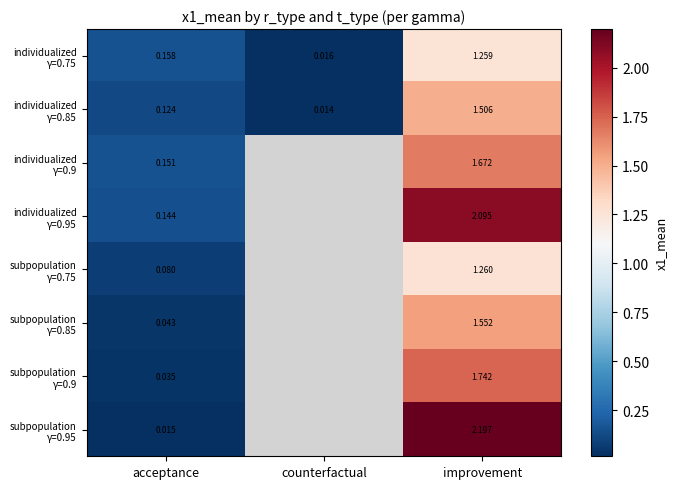

Which series has the largest range (max minus min)?

subpopulation γ=0.95